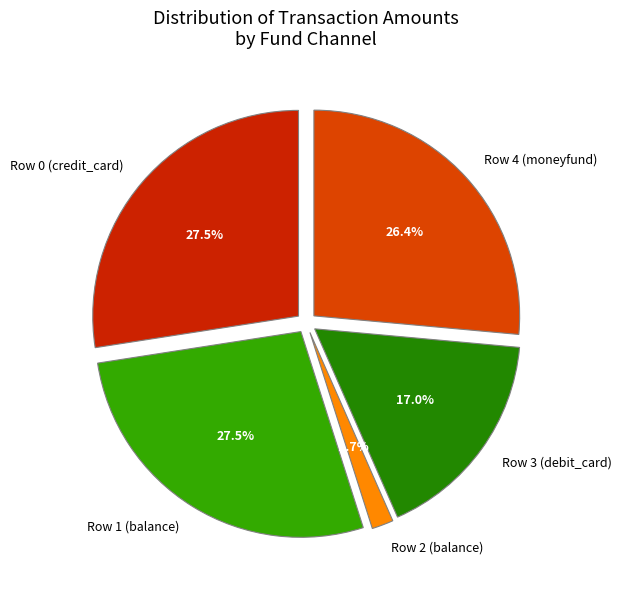

Count the number of slices in the pie.

5